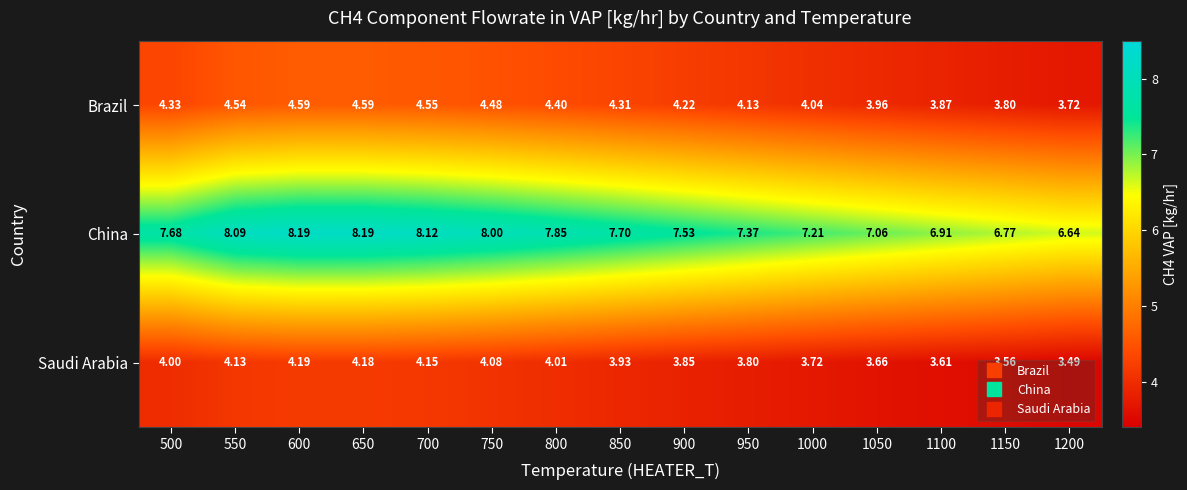

What is the difference between the highest and lowest values at 1100?

3.3